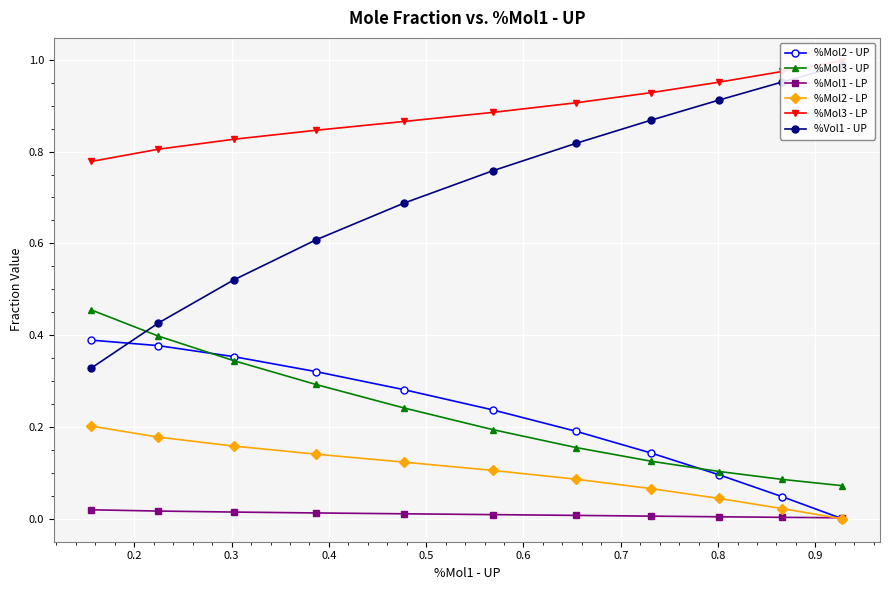

The value of %Mol2 - LP at 0.8 is 0.1. True or false?

False